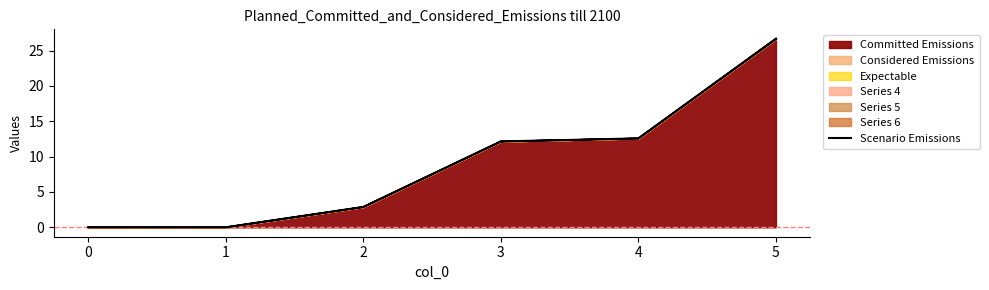

Count the number of values greater than 12.

3